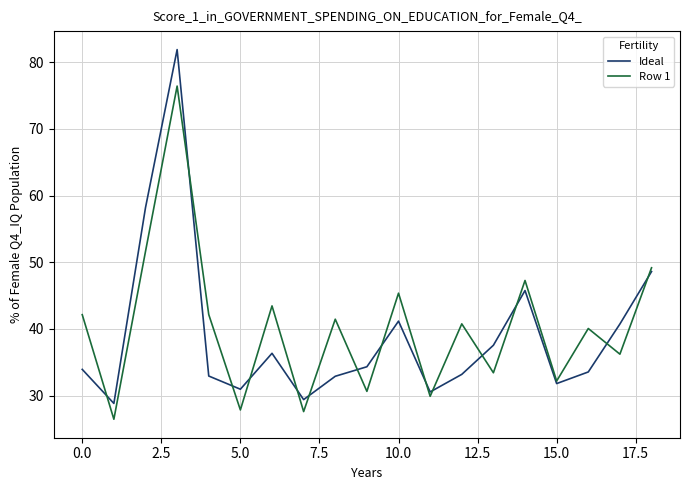

Which series has the largest range (max minus min)?

Ideal